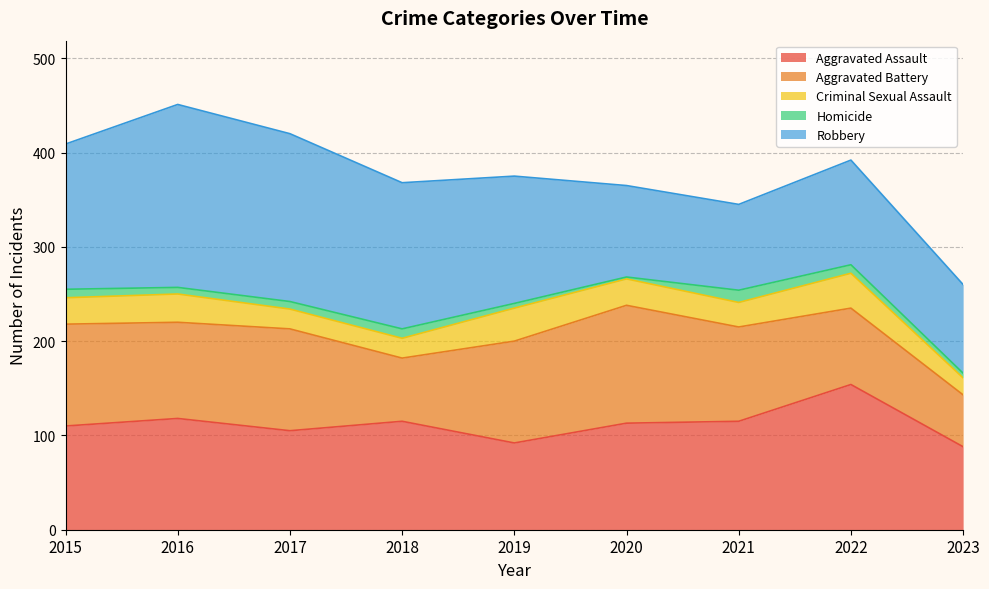

The value of Homicide at 2015 is 9. True or false?

True